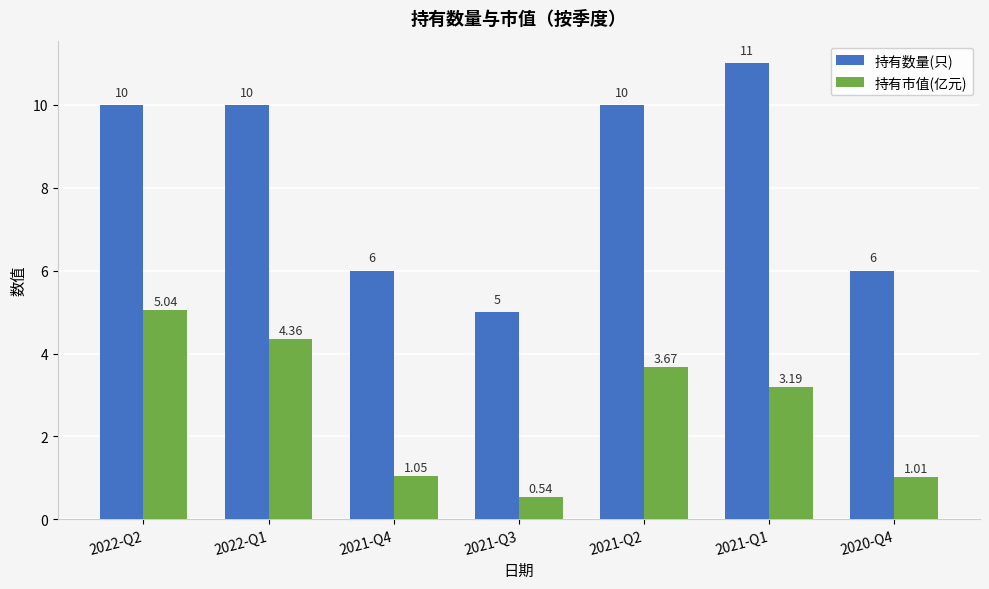

How many data points in 持有市值(亿元) are above 3?

4